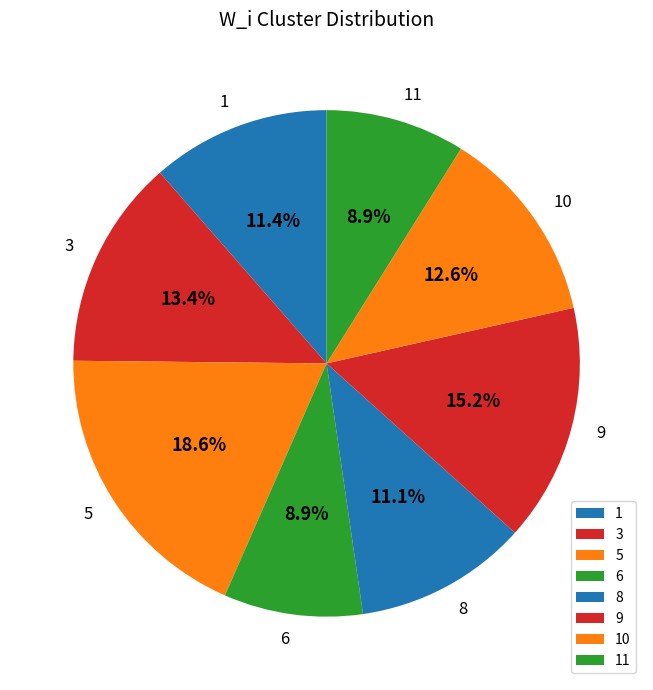

How many slices are in this pie chart?

8